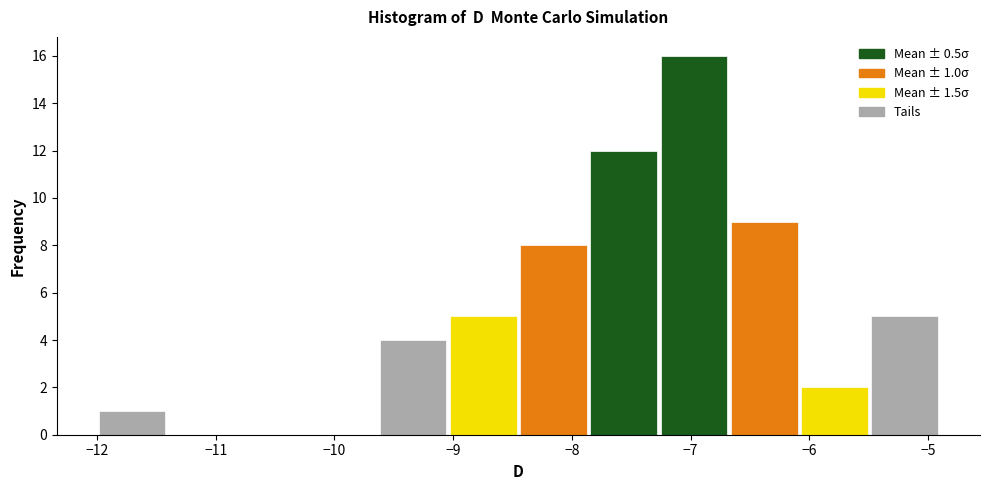

Which range on the x-axis has the tallest bar?

-7.3 to -6.7